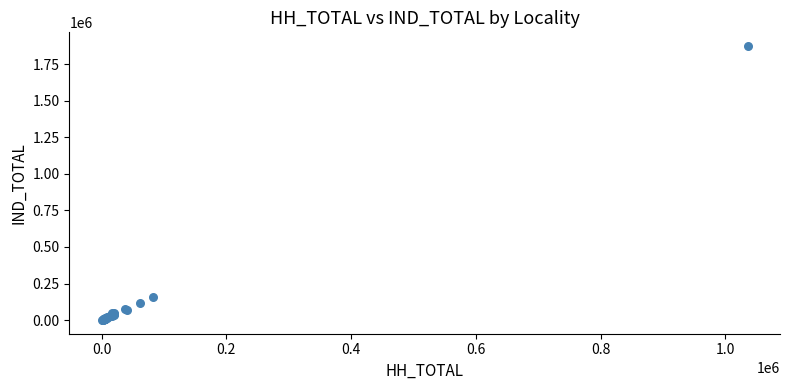

What Y value in the scatter plot is closest to 936697?

156007